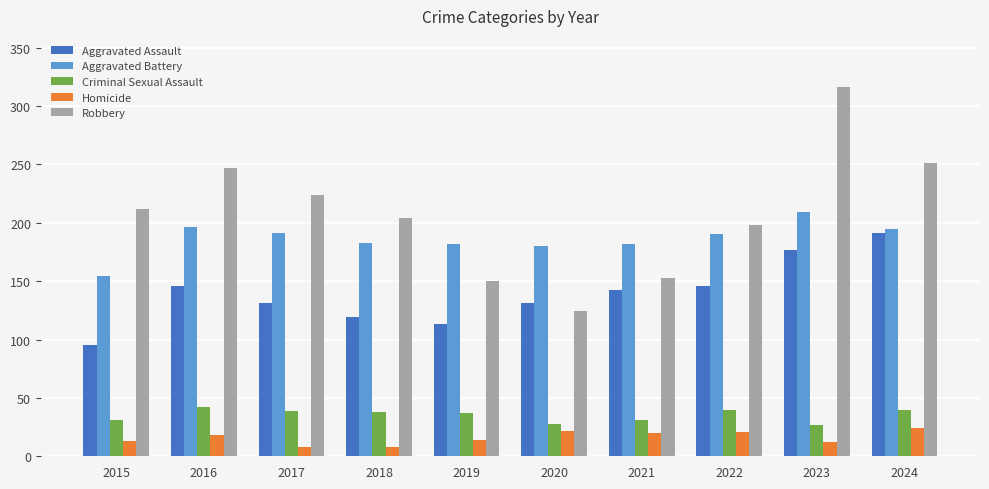

How many values in the Homicide series are below 18?

5